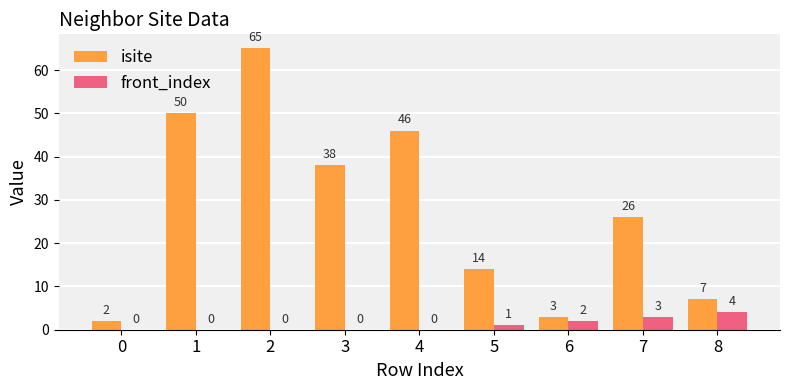

What are all the series names shown in the legend?

isite, front_index